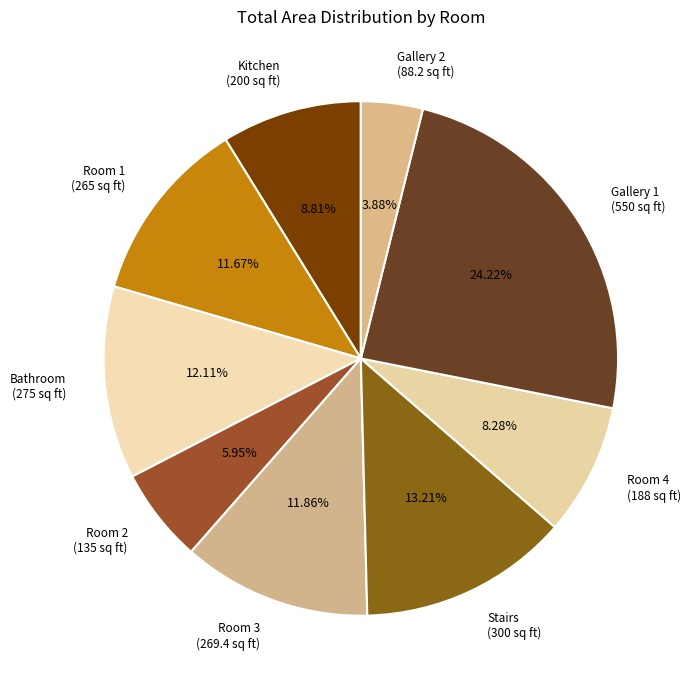

Combined, what portion of the pie is Room 1 and Stairs?

24.9%